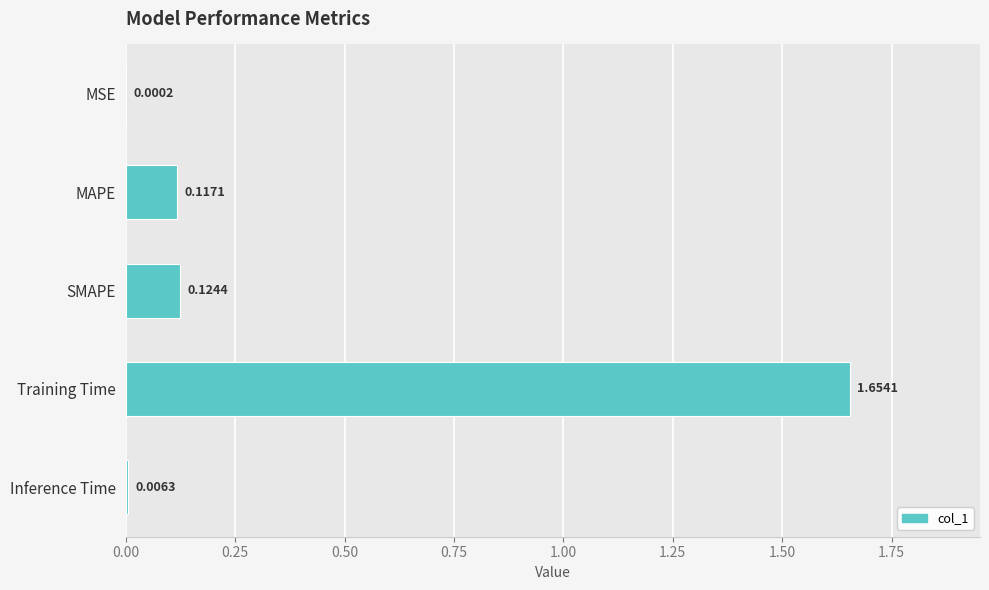

Which category has the highest value across all series?

Training Time